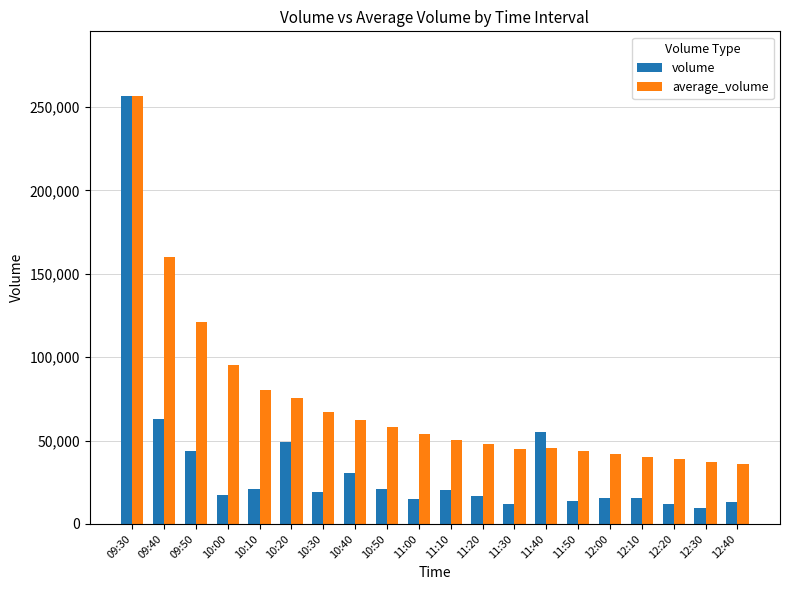

The volume series shows 16779 at 11:20. True or false?

True